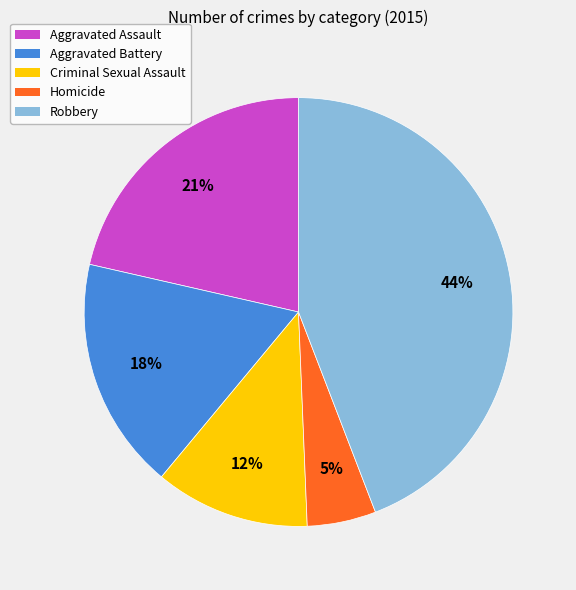

To the nearest percent, what is the difference between the largest and smallest slice percentages?

39%